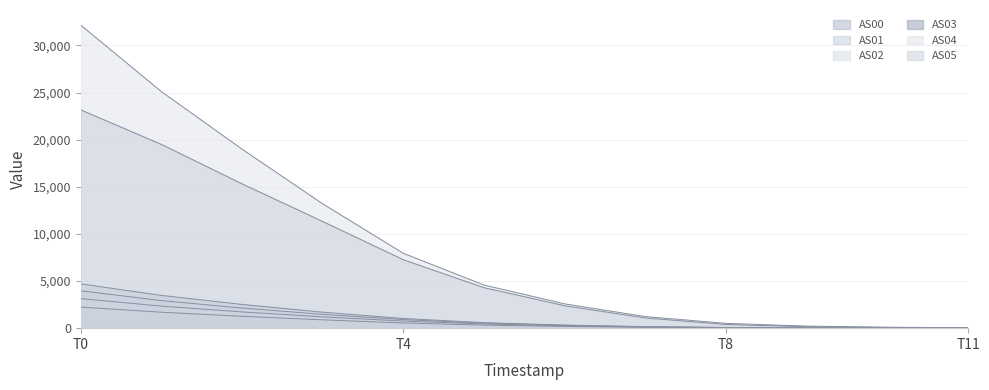

What is the difference between the maximum and second lowest values in the AS01 series?

3128